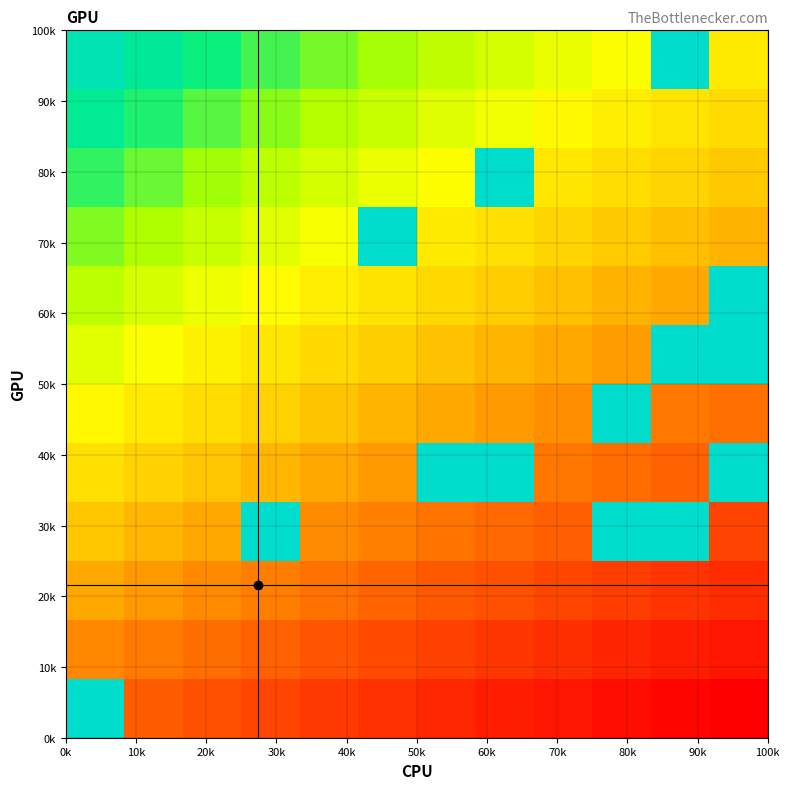

Count the number of categories in the chart.

12